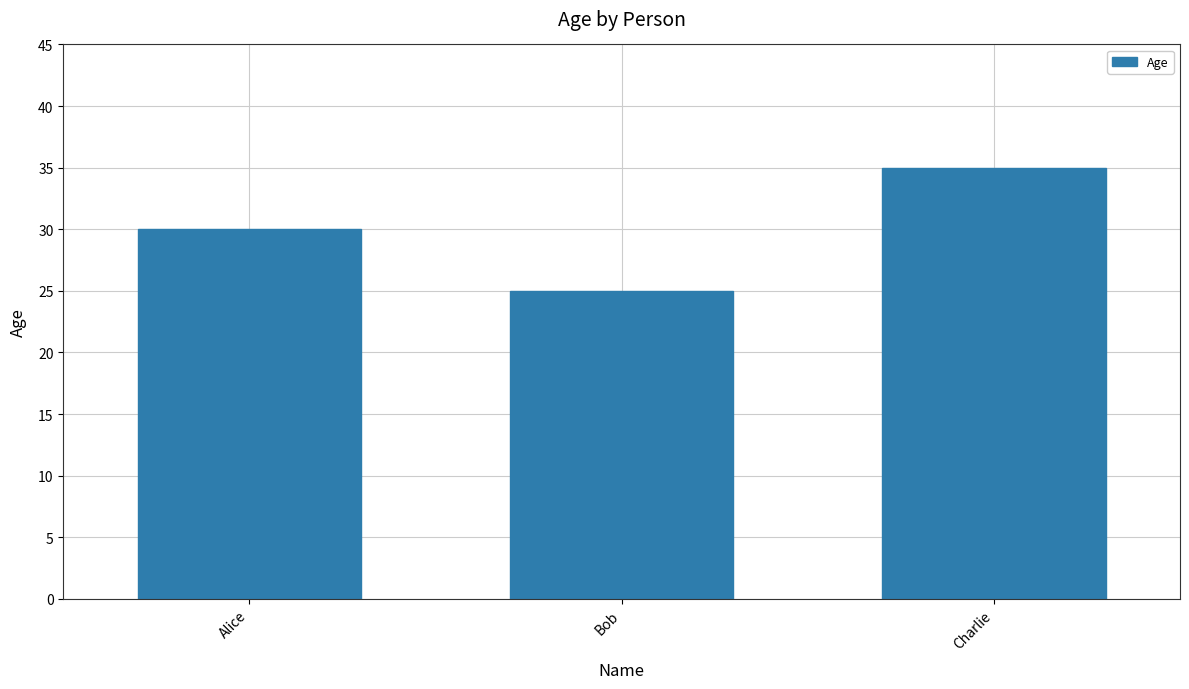

What is the value of the 1st bar from the left?

30